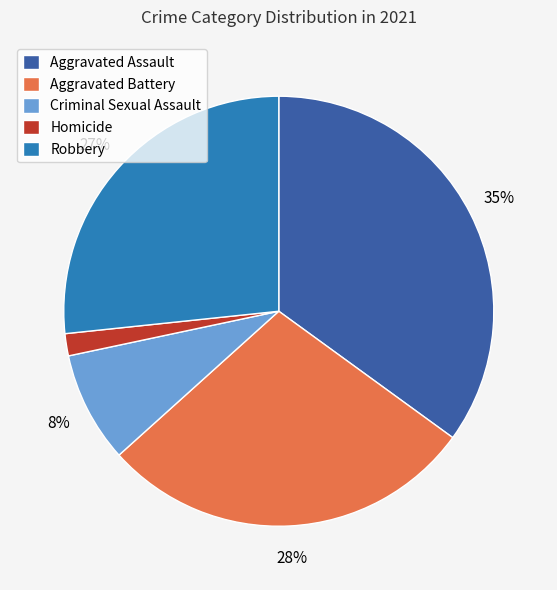

To the nearest percent, what is the combined percentage of Criminal Sexual Assault and Aggravated Assault?

43%